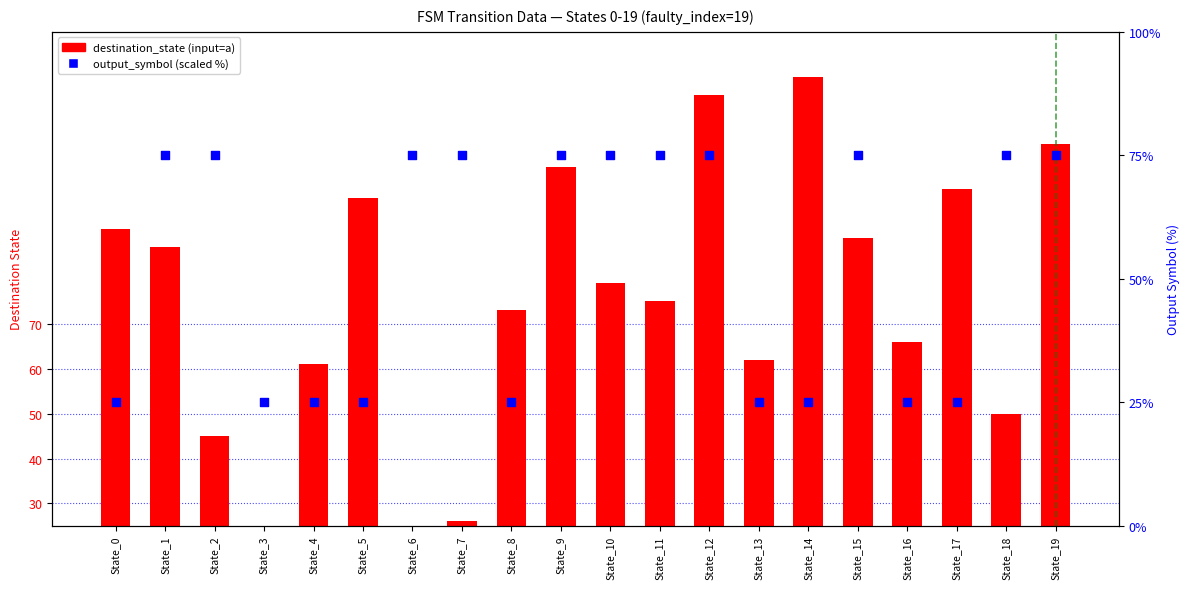

At how many categories does at least one series exceed 90?

7